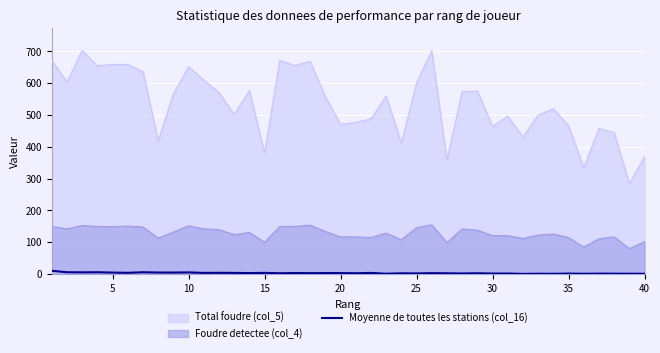

Which series has the largest total across all categories?

Total foudre (col_5)